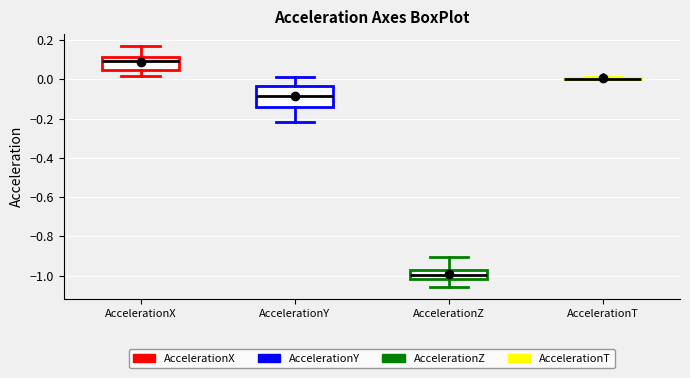

Where does the median line of the box for AccelerationY sit on the y-axis? The values are not printed on the chart, so give them approximately, as read against the axis.

-0.08